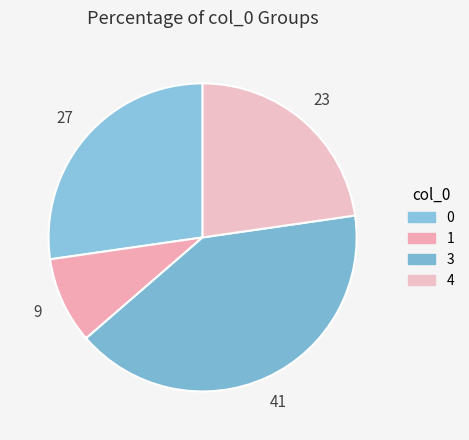

How many slices are in this pie chart?

4